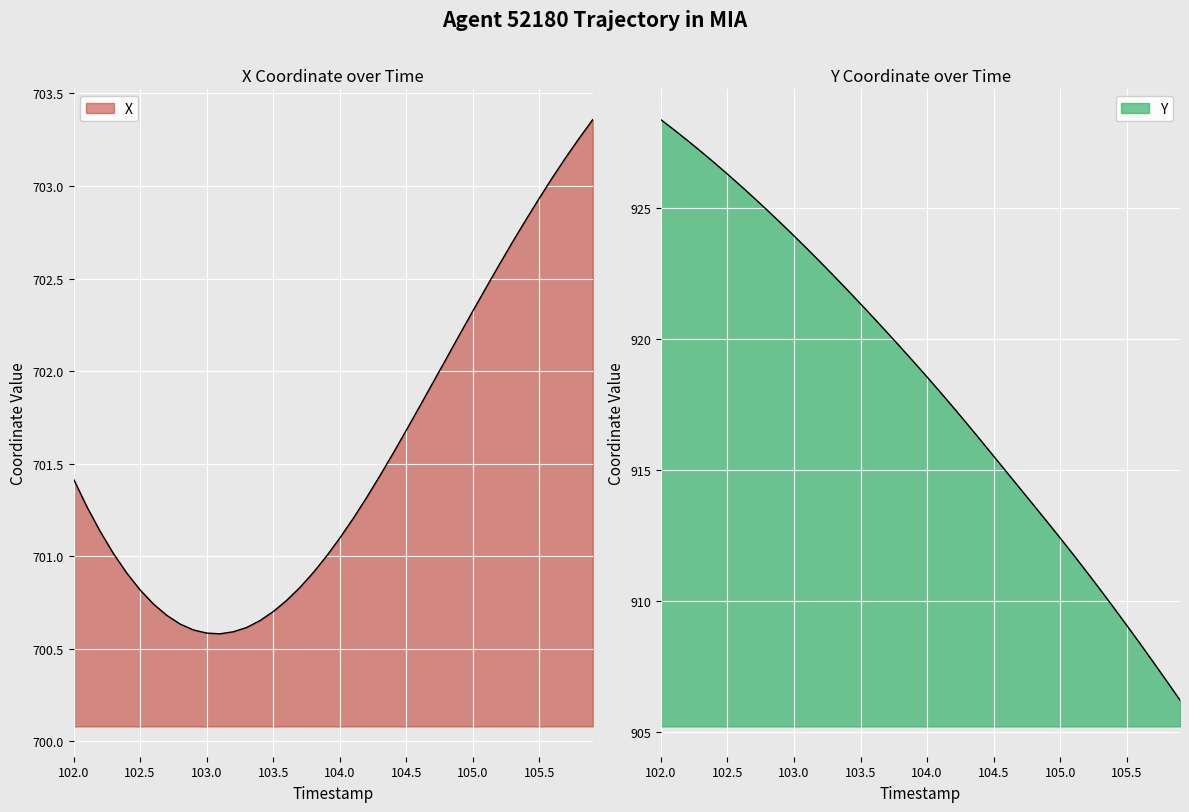

True or false: X has more than 1 points higher than both neighbors.

False